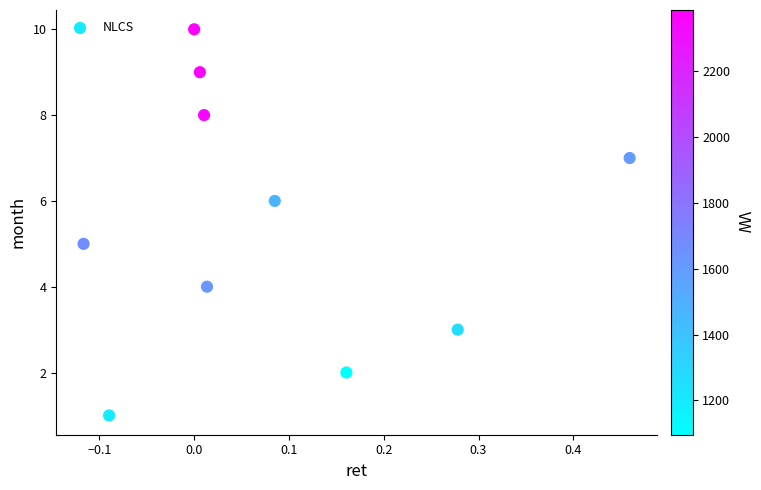

What is the average Y value?

6